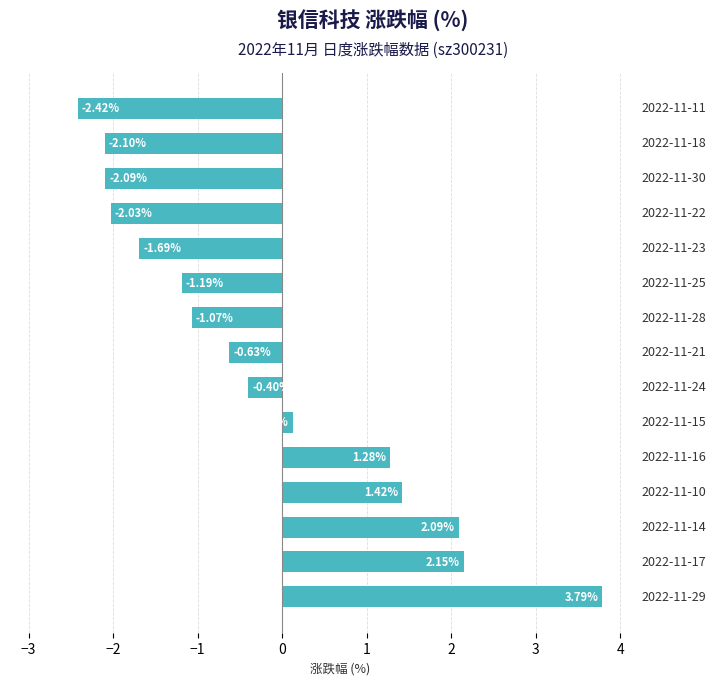

What is the difference between the maximum and minimum values?

6.2